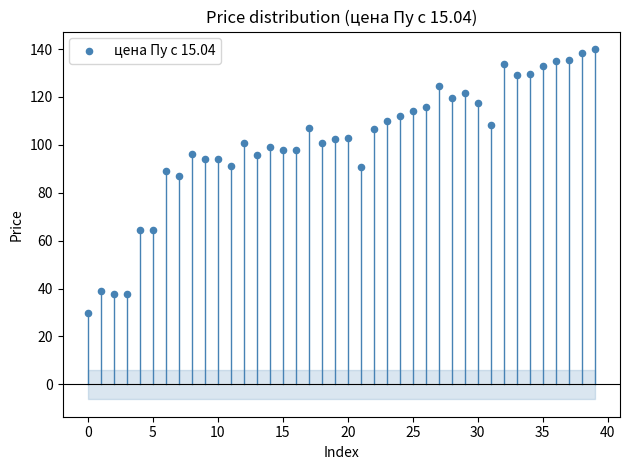

What Y value in the scatter plot is closest to 84?

87.0